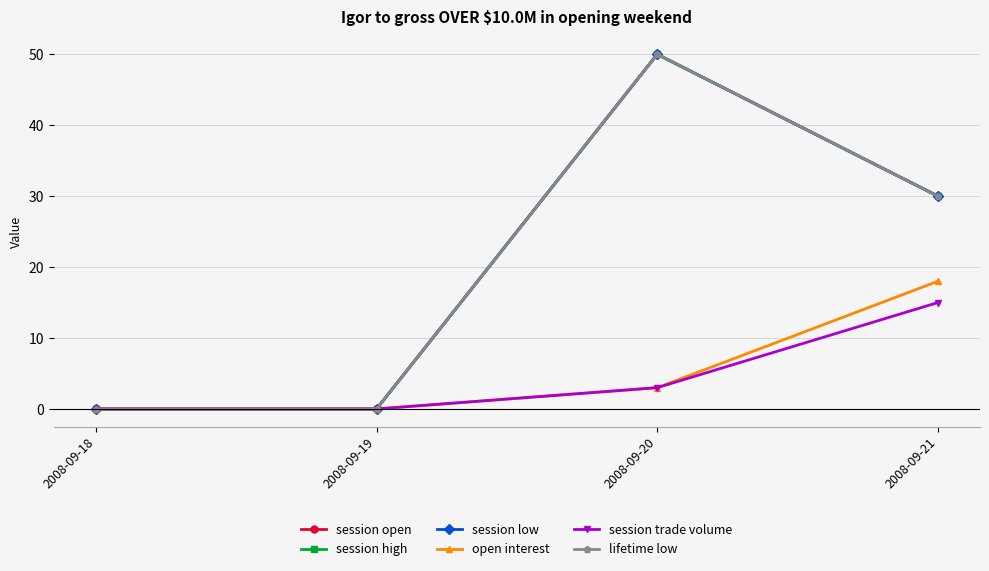

Count the session low values in the range 0 to 50.

4